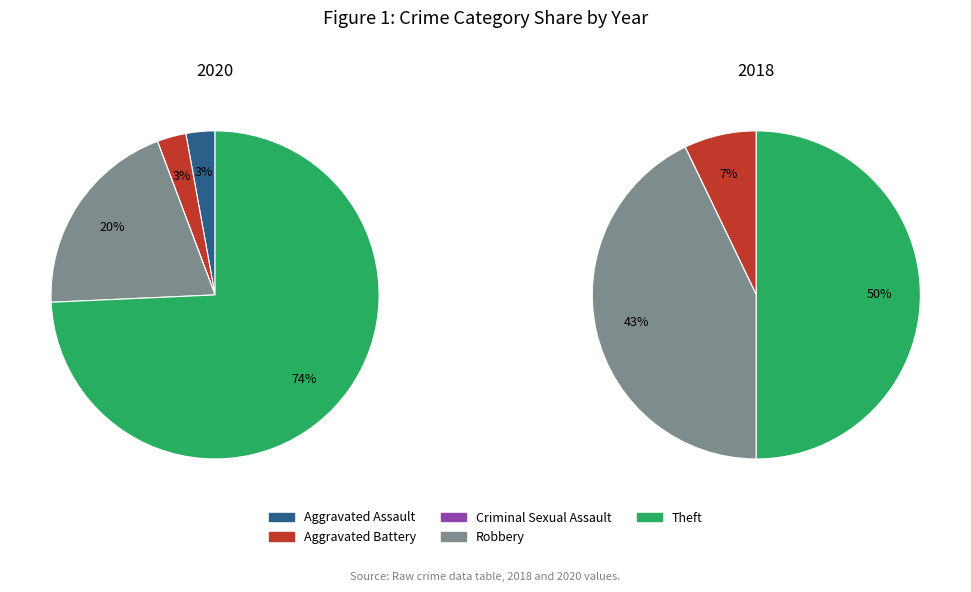

Do 4 and 2 together represent more than half of the pie?

Yes